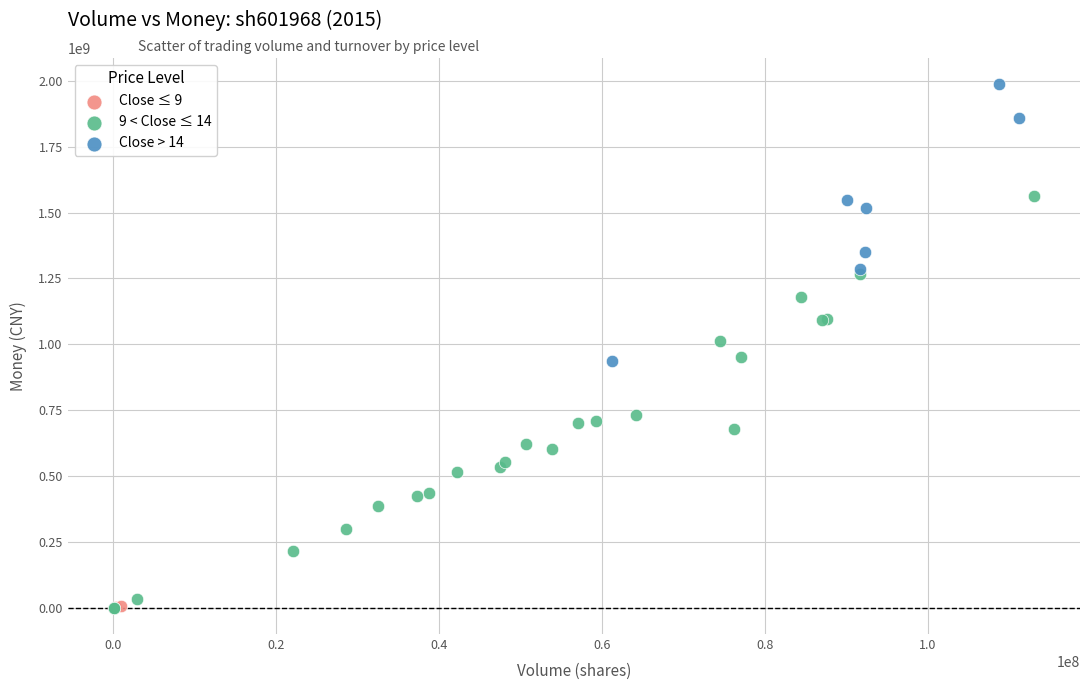

Which series reaches the maximum Y coordinate?

Close > 14